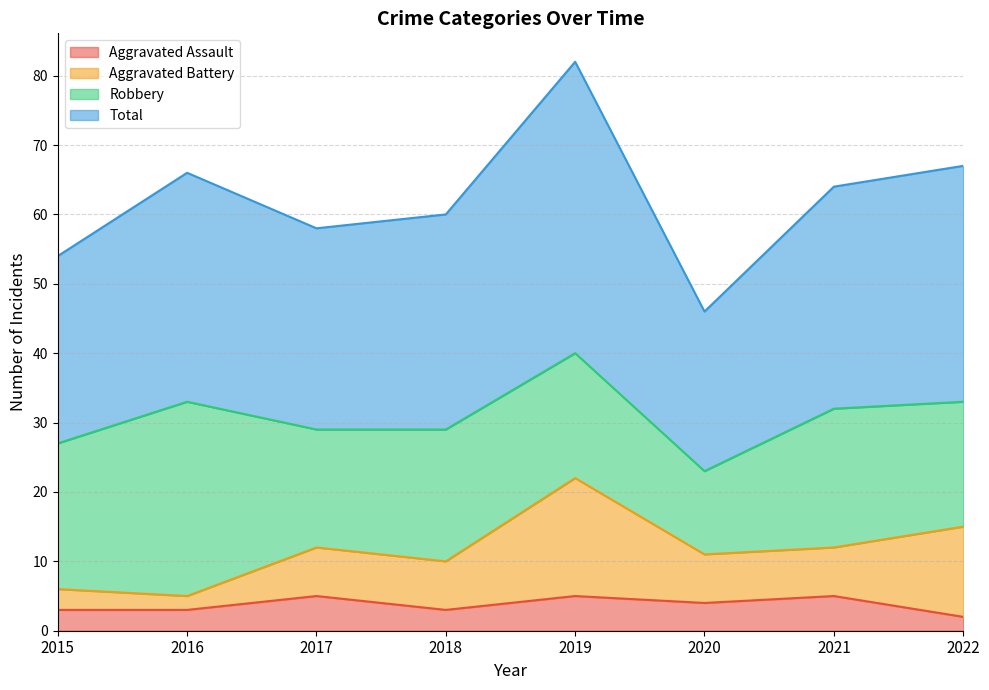

The Total series shows 25 at 2020. True or false?

False